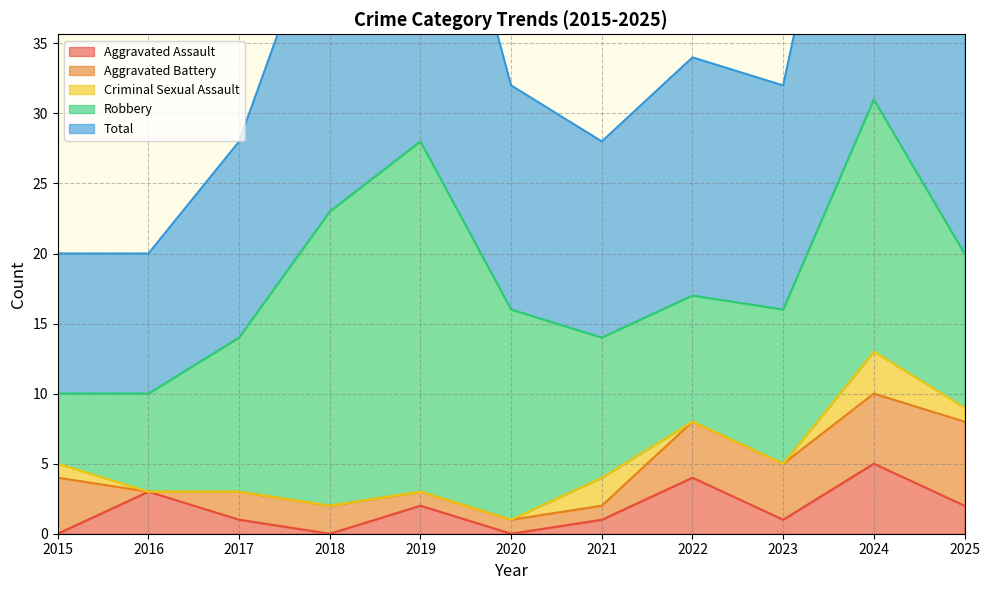

Does the chart display data point markers on the line(s)?

No